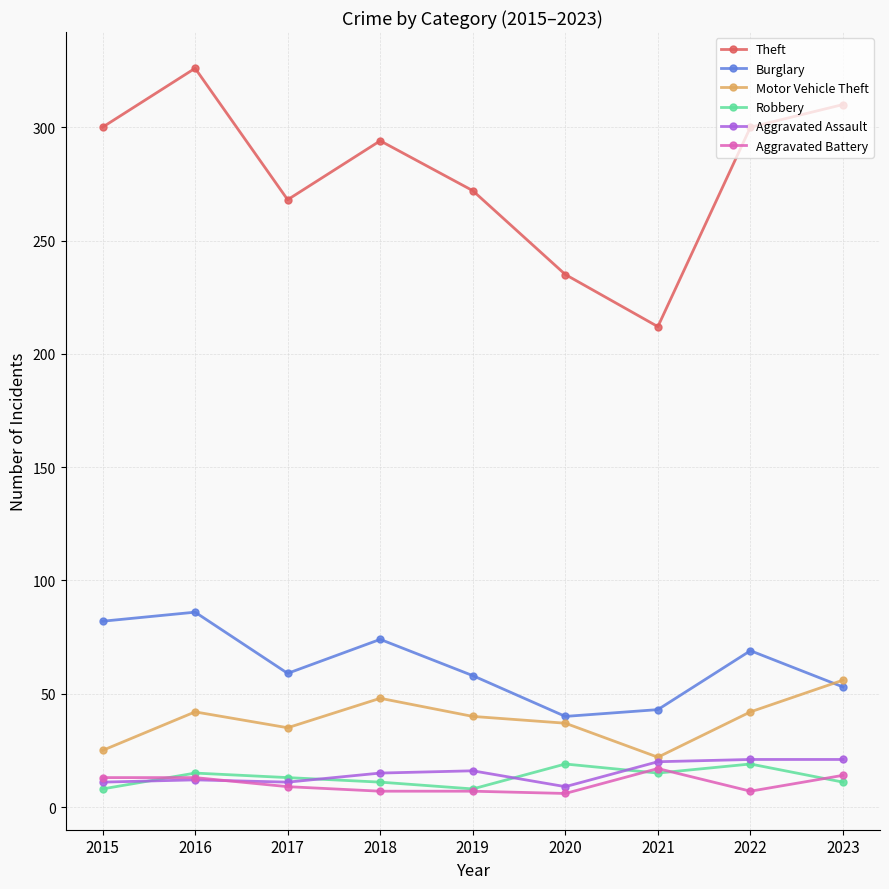

True or false: Theft and Motor Vehicle Theft cross at least once.

False